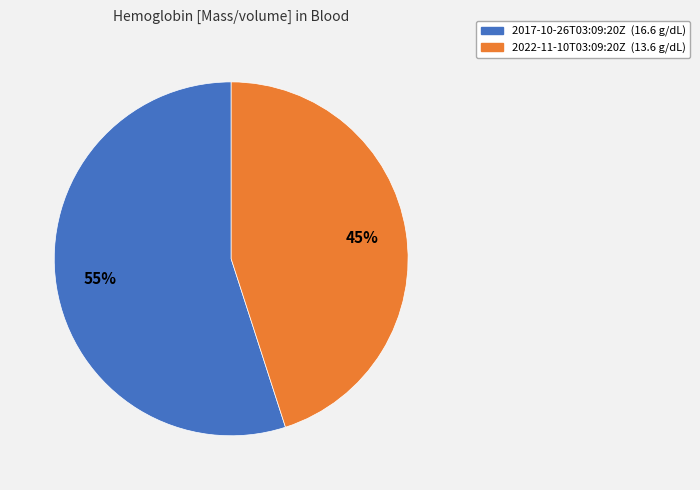

What is the largest slice in the pie chart?

2017-10-26T03:09:20Z